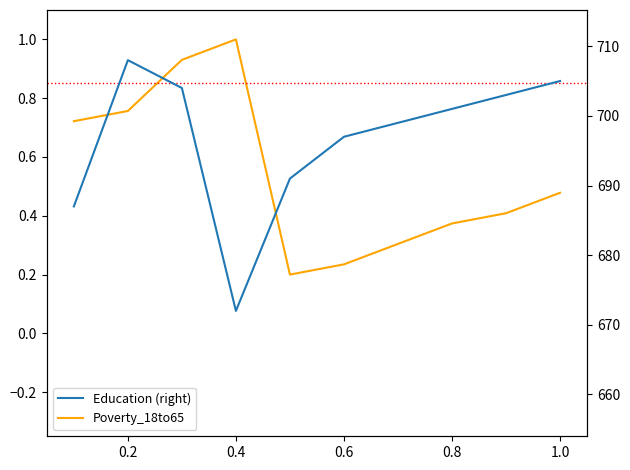

Which series changed the most between 0.2 and 0.6?

Education (right)